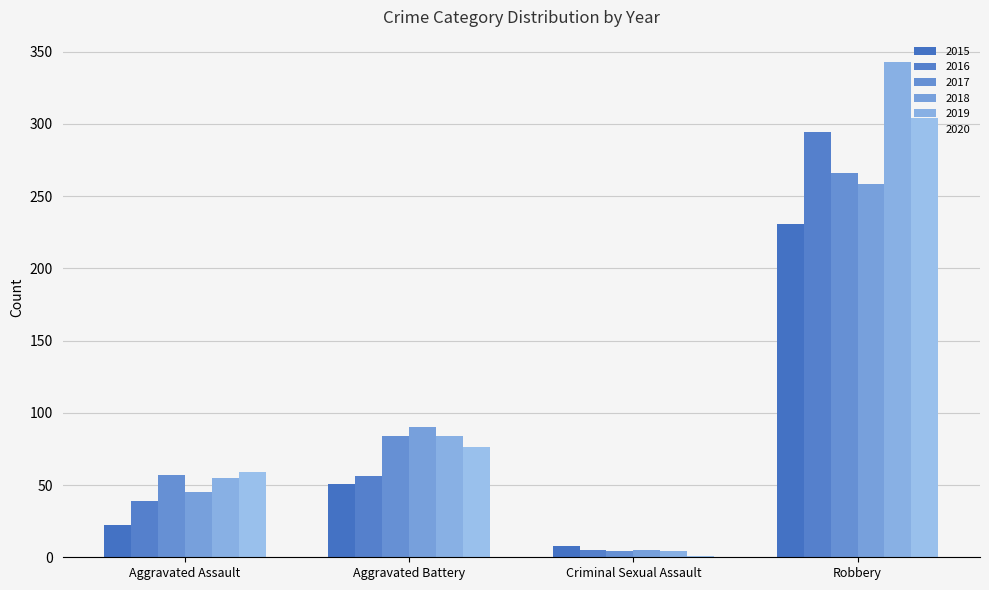

Count the number of data series in this chart.

6